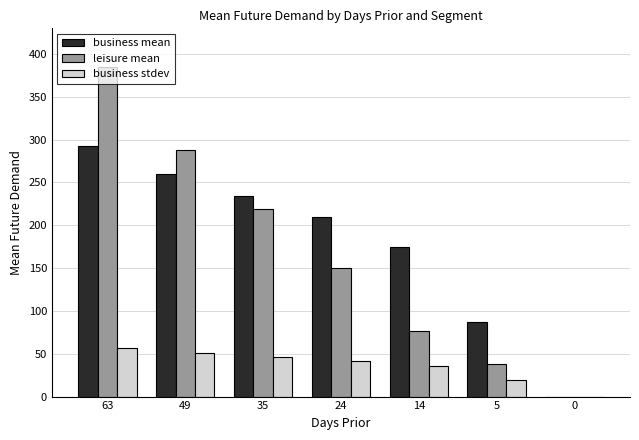

Is it true that business stdev equals 87.7 at 49?

False